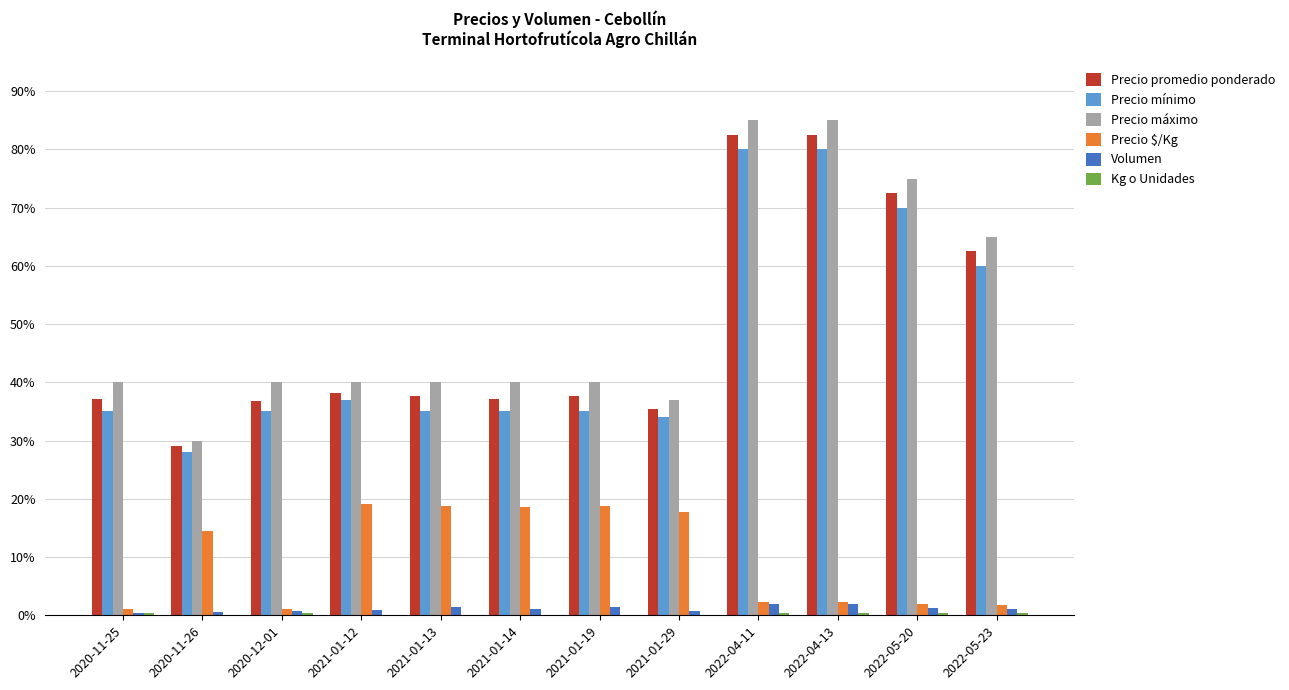

What is the label of the 10th bar from the left?

2022-04-13